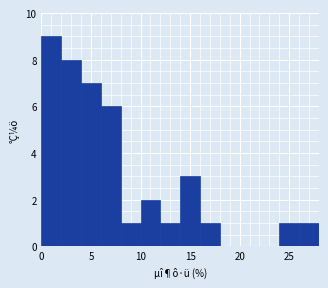

What is the height of the bar covering 12 to 14 on the x-axis? The values are not printed on the chart, so give them approximately, as read against the axis.

1